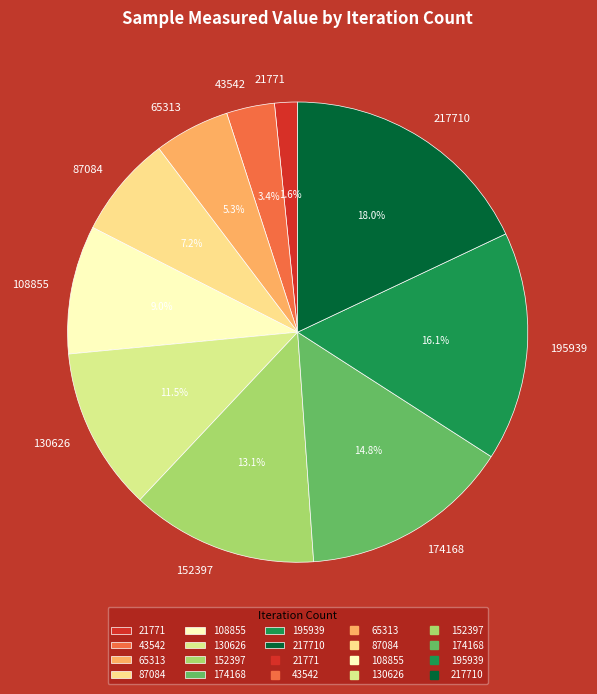

How many slices are in this pie chart?

10